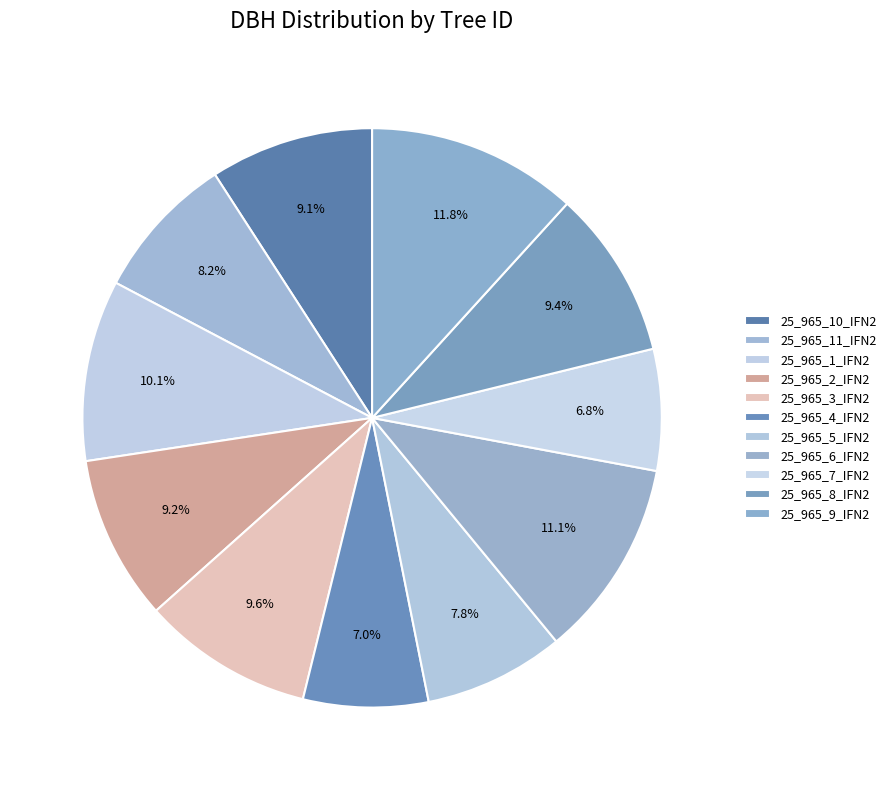

How many segments does this pie chart have?

11